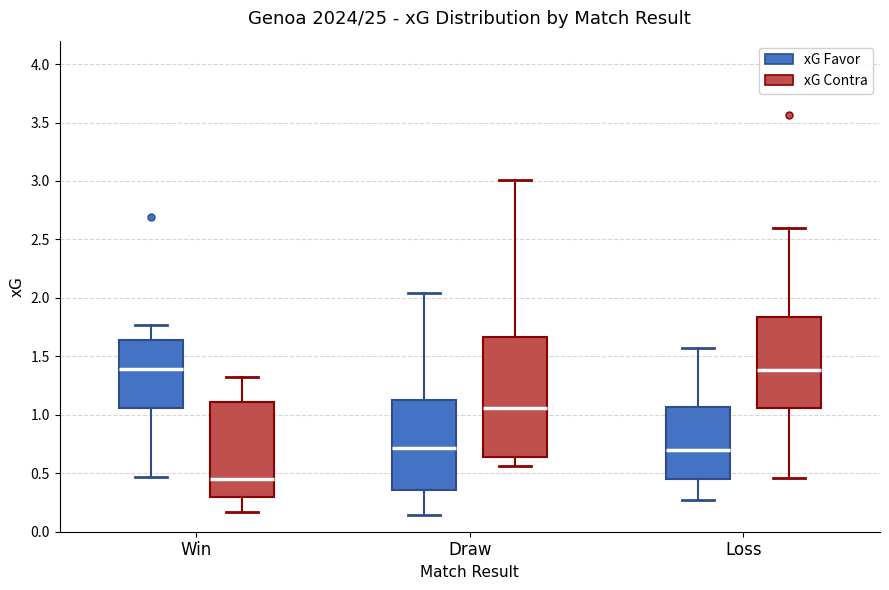

Reading left to right, transcribe this box plot: for each box, give where its median line is, the range the box spans, and where its two whiskers end, as read against the y-axis. The values are not printed on the chart, so give them approximately, as read against the axis.

Win (xG Favor): median 1.40, box 1.05 to 1.65, whiskers 0.45 to 1.75
Win (xG Contra): median 0.45, box 0.30 to 1.10, whiskers 0.15 to 1.30
Draw (xG Favor): median 0.70, box 0.35 to 1.10, whiskers 0.15 to 2.05
Draw (xG Contra): median 1.05, box 0.65 to 1.65, whiskers 0.55 to 3.00
Loss (xG Favor): median 0.70, box 0.45 to 1.05, whiskers 0.25 to 1.55
Loss (xG Contra): median 1.40, box 1.05 to 1.85, whiskers 0.45 to 2.60